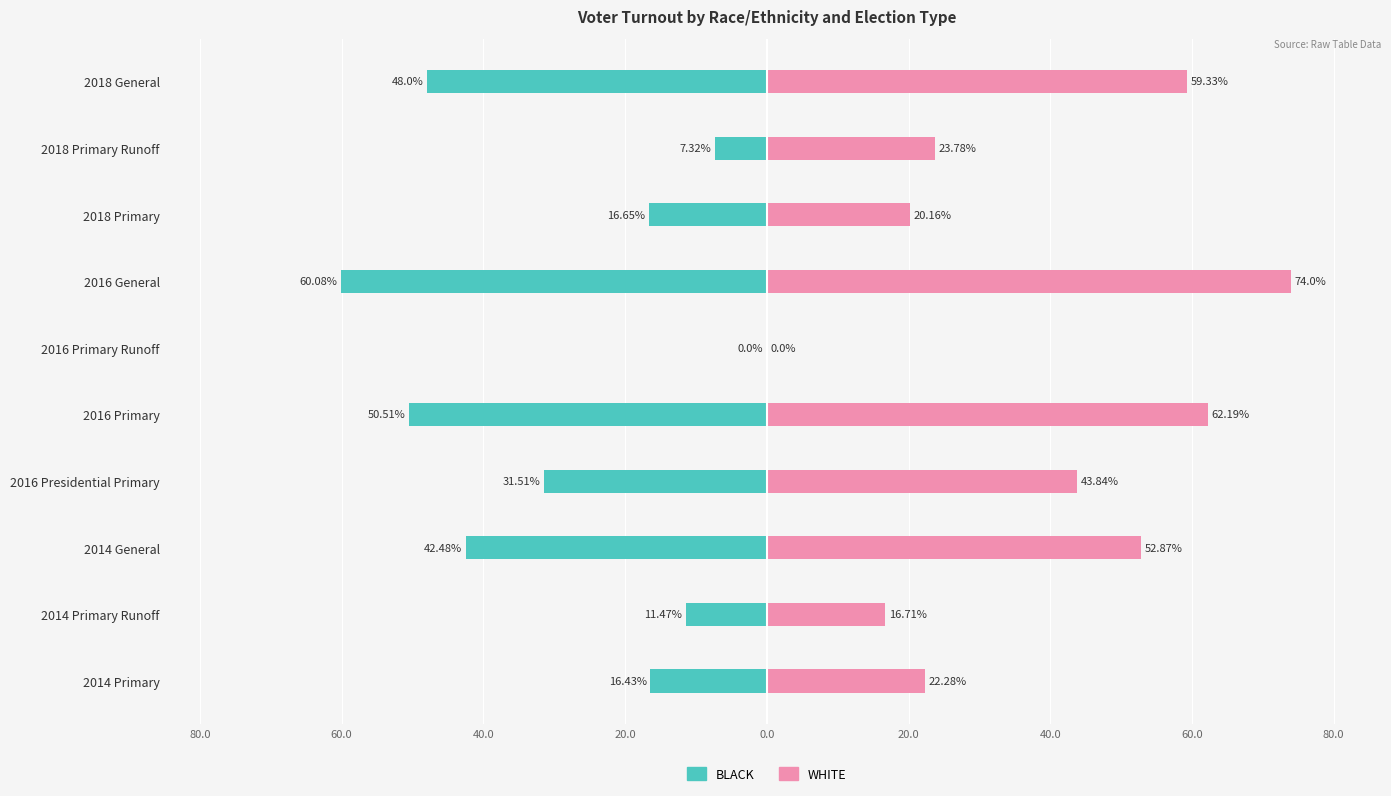

Which series has the largest range (max minus min)?

WHITE